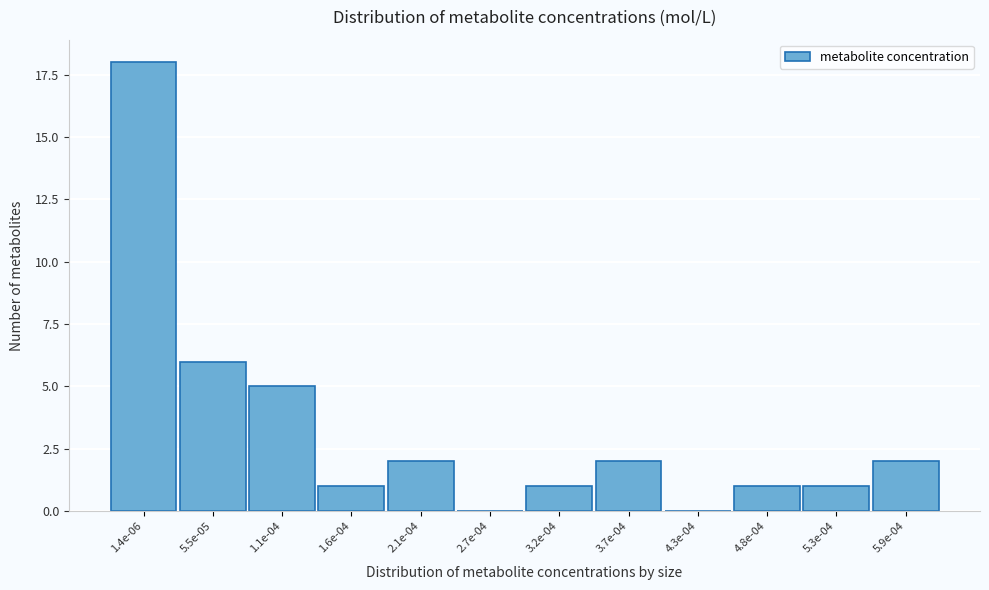

Reading left to right, extract all data points from this chart.

1.4e-06=18	5.5e-05=6	1.1e-04=5	1.6e-04=1	2.1e-04=2	2.7e-04=0	3.2e-04=1	3.7e-04=2	4.3e-04=0	4.8e-04=1	5.3e-04=1	5.9e-04=2